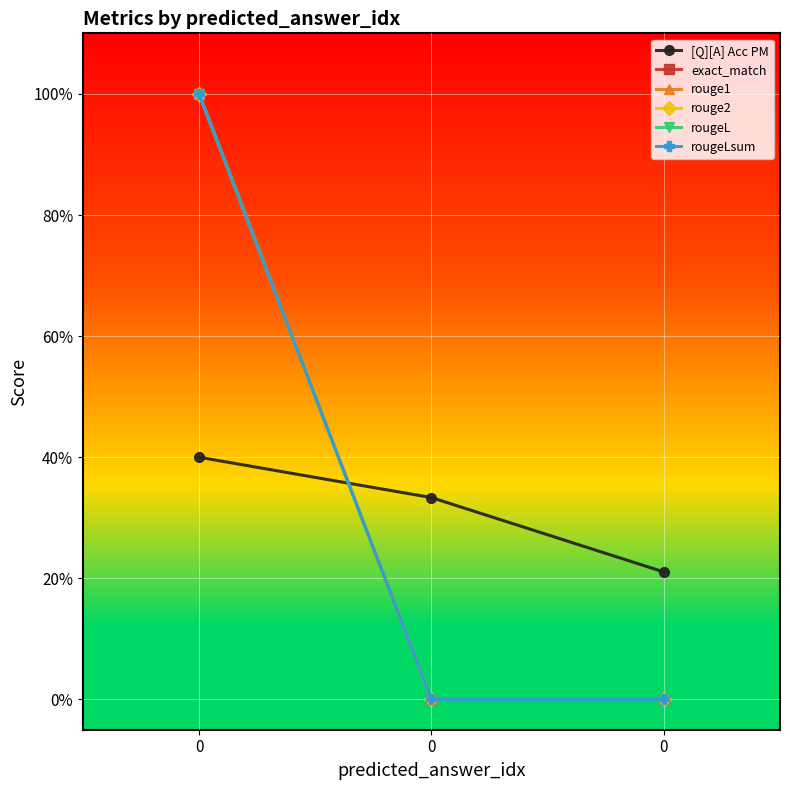

Does the chart have visible grid lines?

Yes